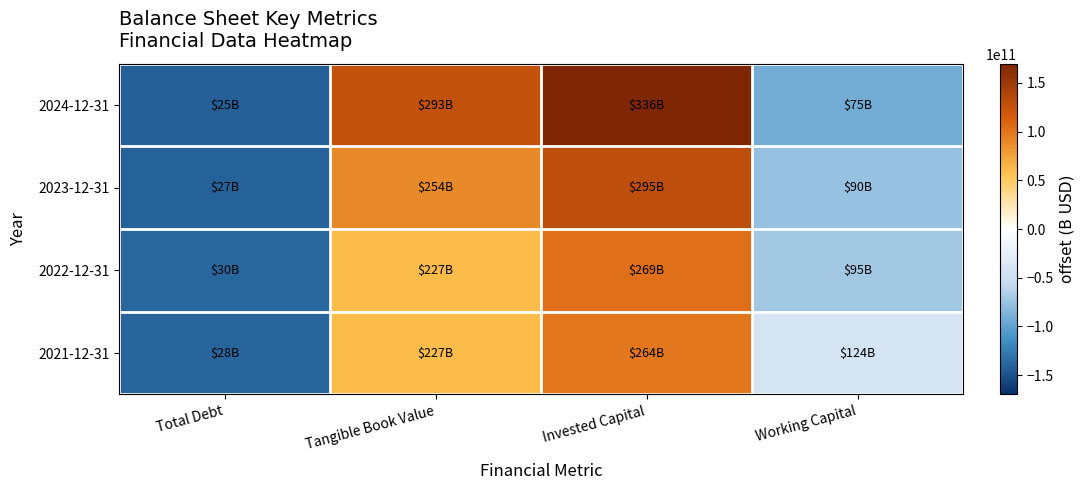

How many data points does each series have?

4